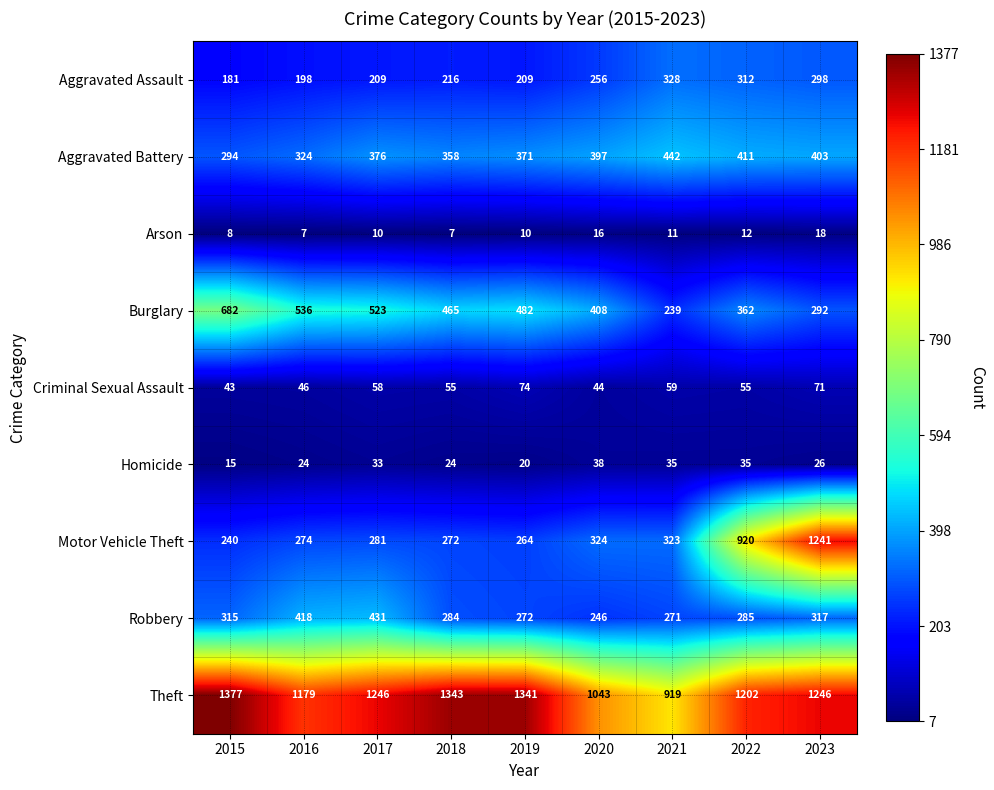

Between 2021 and 2022, which series saw the biggest shift?

Motor Vehicle Theft